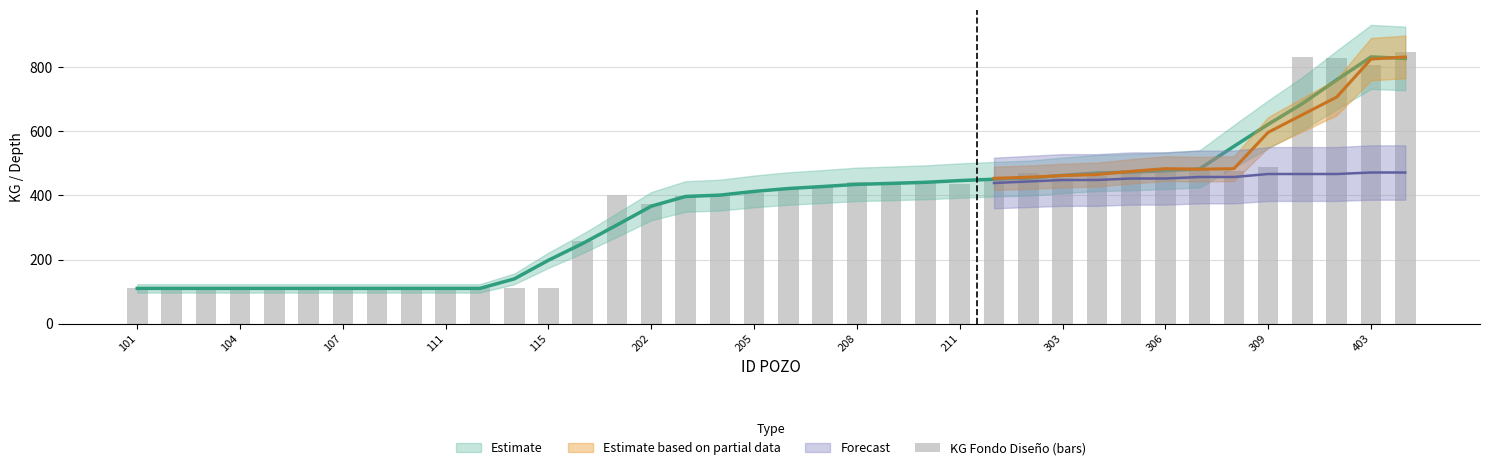

What is the sum of all values?

13838